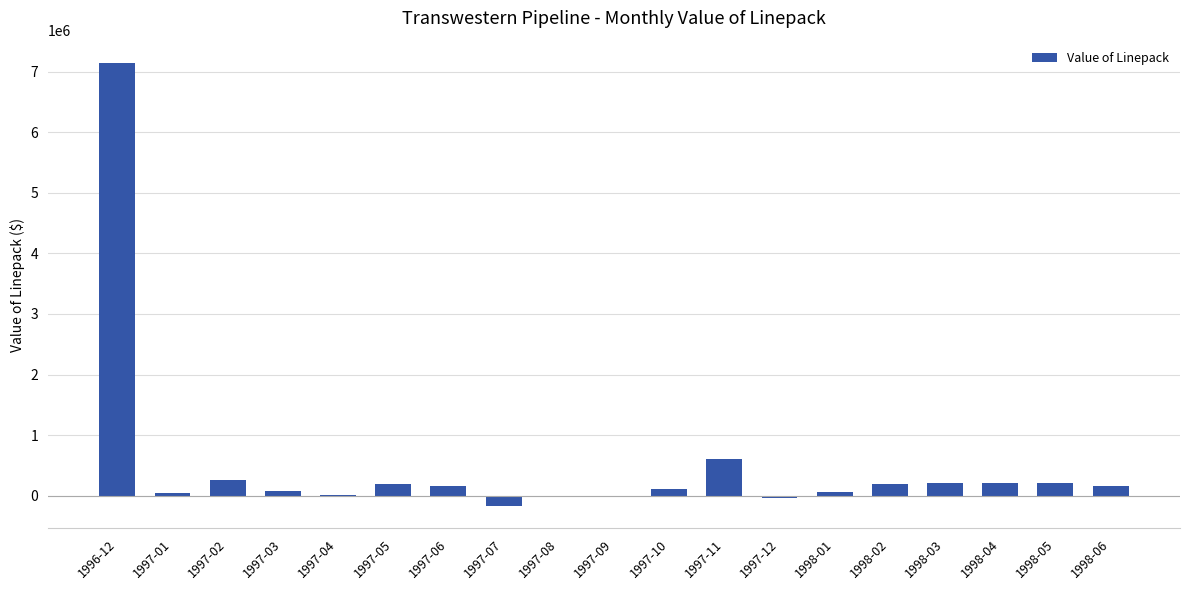

What is the change in value from 1997-10 to 1998-05?

+107173.2